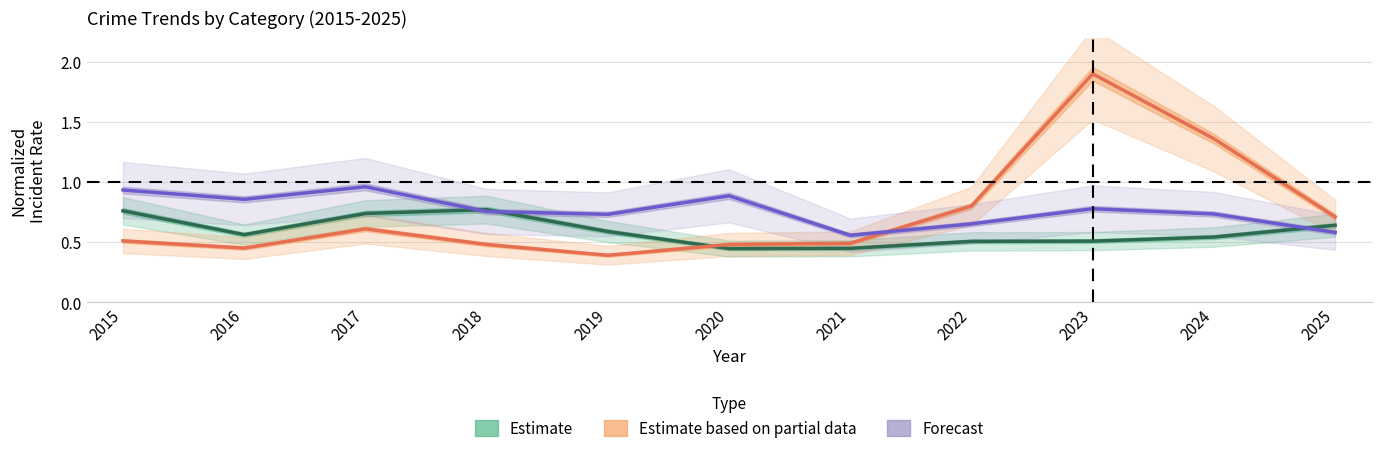

What is the highest value of the Estimate based on partial data series?

1.9